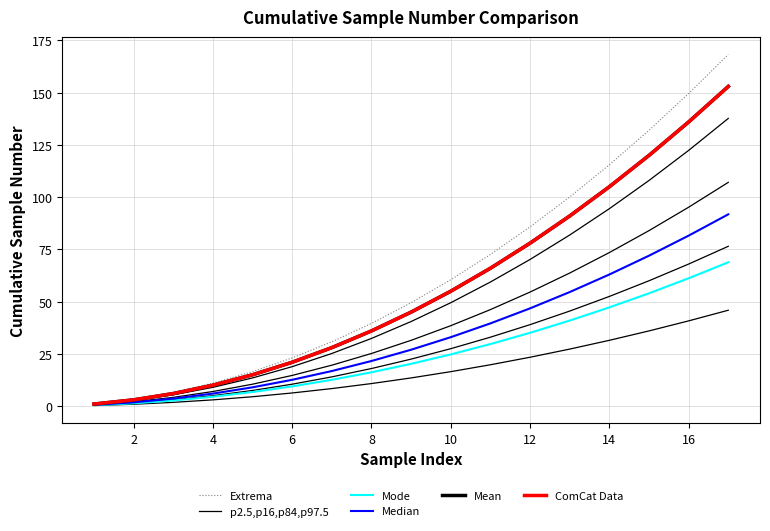

How many data points in Mode are less than 20?

8